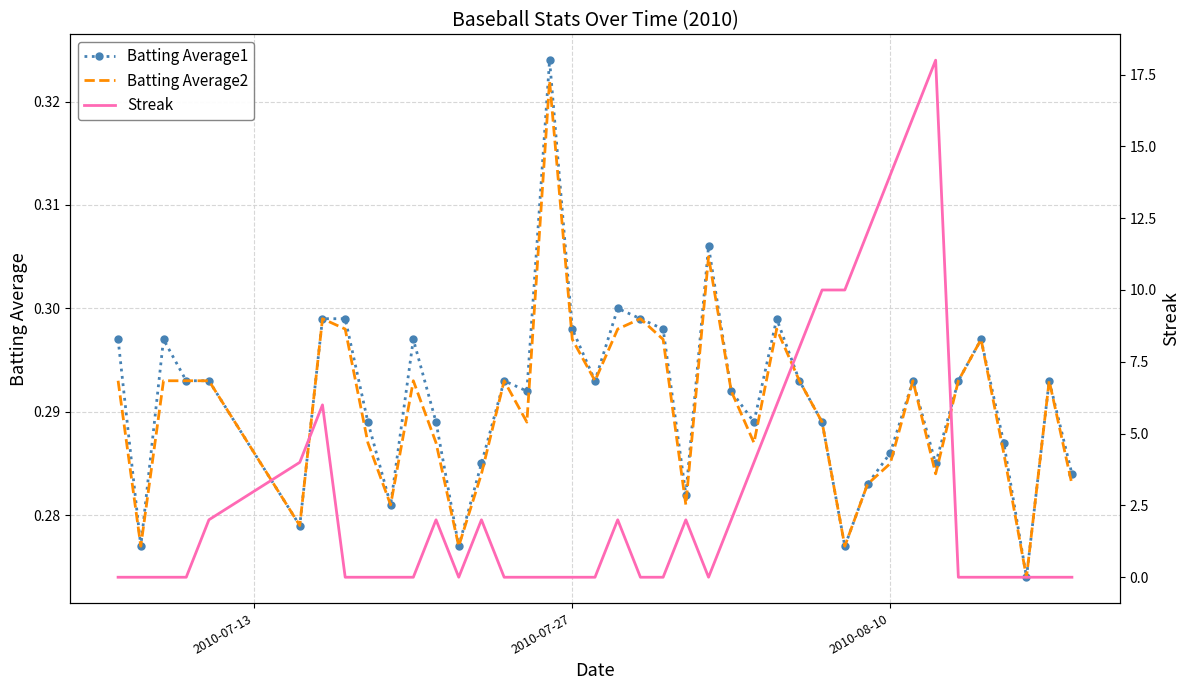

True or false: Batting Average1 and Batting Average2 cross at least once.

False